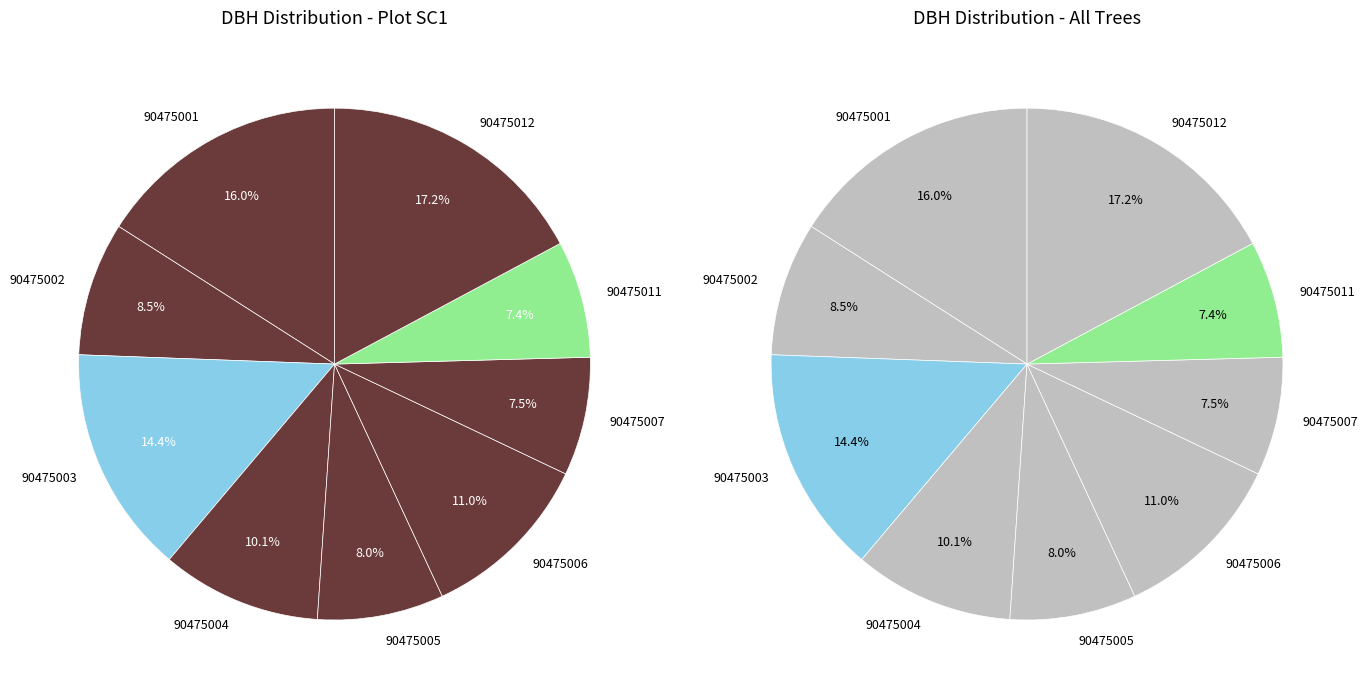

To the nearest percent, what is the combined percentage of 90475004 and 90475001?

26%